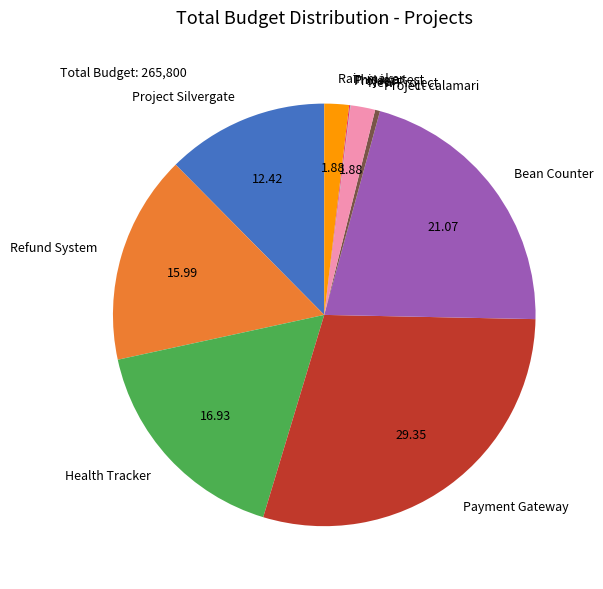

Which category has the biggest portion of the pie?

Payment Gateway